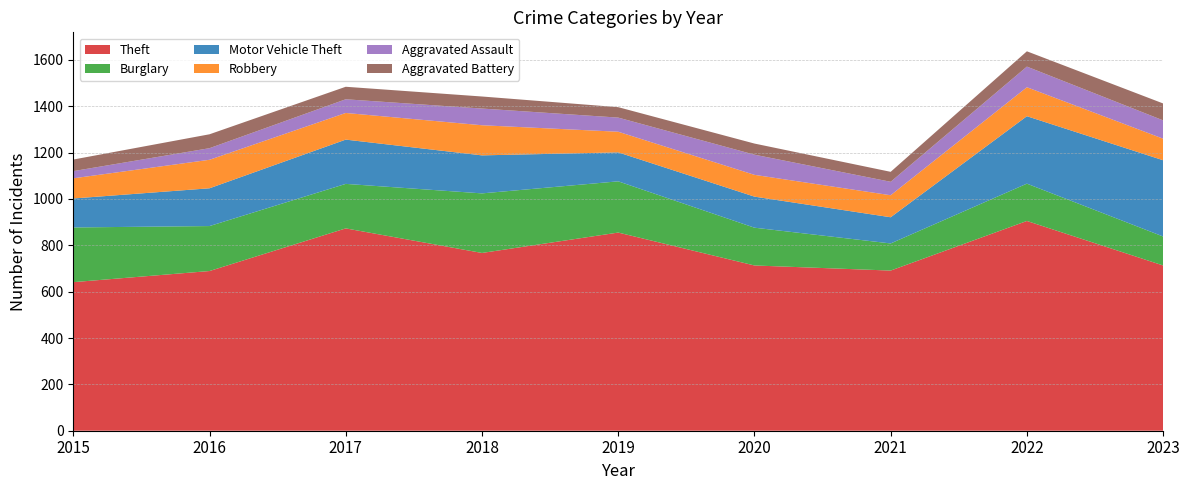

Reading left to right, what are all the values shown in this chart?

Theft: 2015=641	2016=689	2017=873	2018=767	2019=855	2020=713	2021=691	2022=905	2023=713
Burglary: 2015=236	2016=194	2017=192	2018=257	2019=221	2020=163	2021=117	2022=161	2023=125
Motor Vehicle Theft: 2015=125	2016=163	2017=191	2018=164	2019=125	2020=134	2021=113	2022=291	2023=329
Robbery: 2015=87	2016=123	2017=115	2018=130	2019=89	2020=94	2021=95	2022=125	2023=93
Aggravated Assault: 2015=31	2016=50	2017=59	2018=72	2019=61	2020=87	2021=58	2022=89	2023=79
Aggravated Battery: 2015=50	2016=60	2017=54	2018=52	2019=45	2020=48	2021=43	2022=66	2023=73